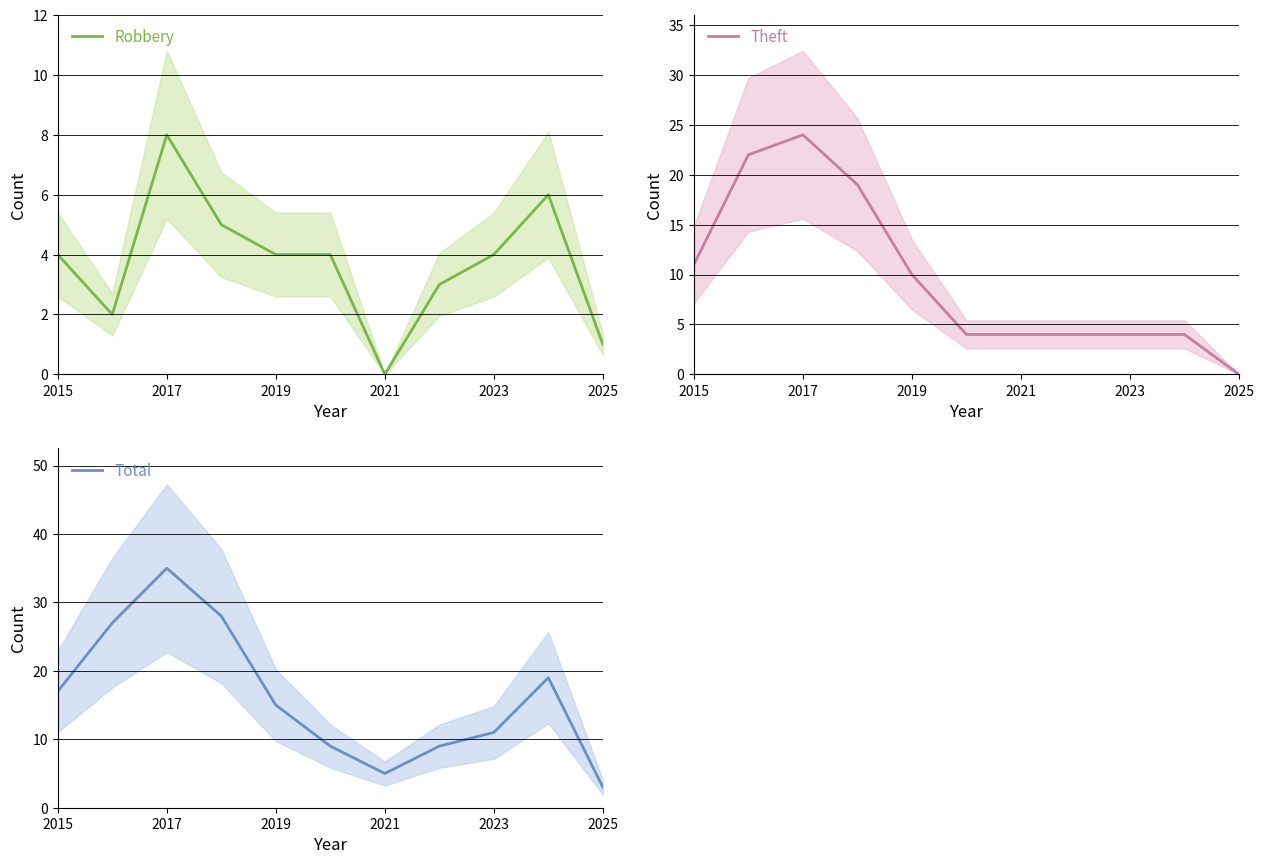

Which category has the highest value in the Robbery series?

2017